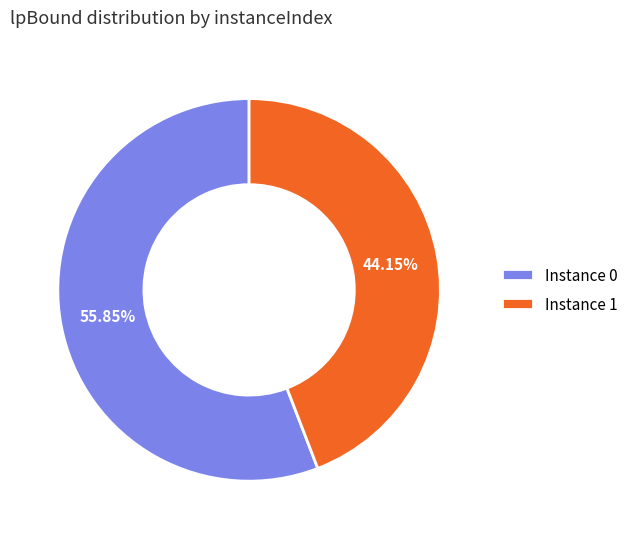

Is there a majority slice in this chart?

Yes